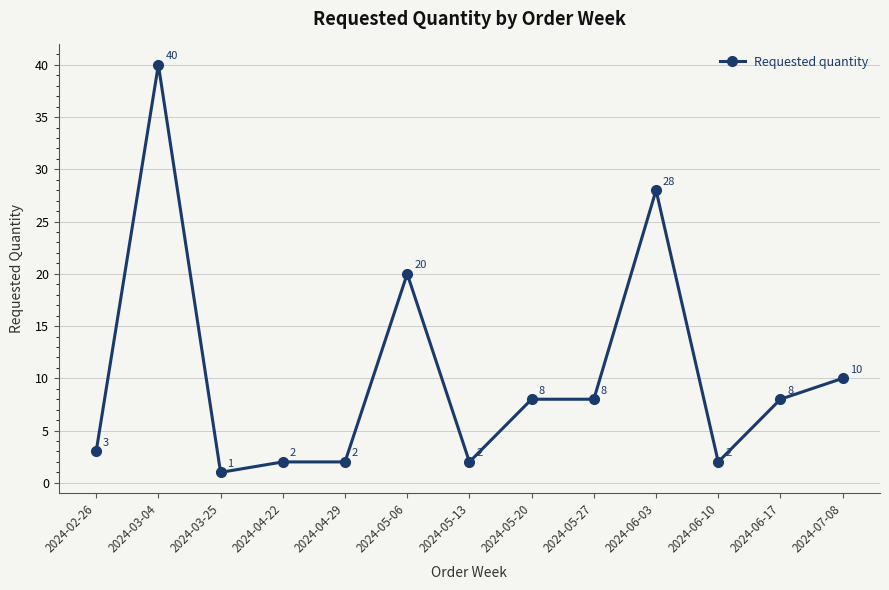

True or false: the data shows 1 at 2024-03-25.

True